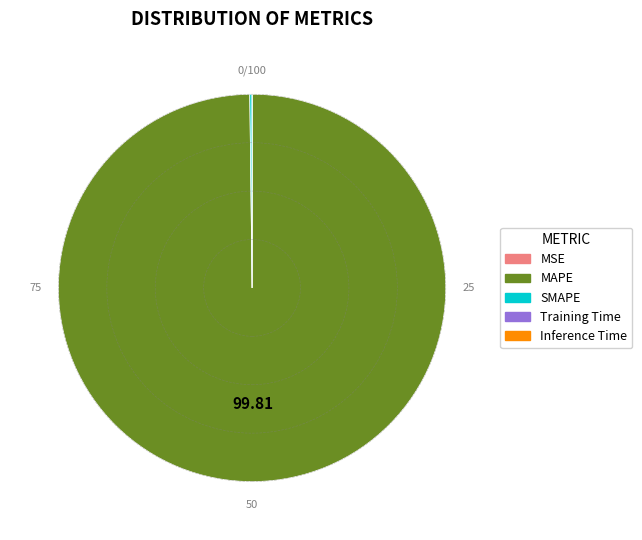

What is the majority slice?

MAPE